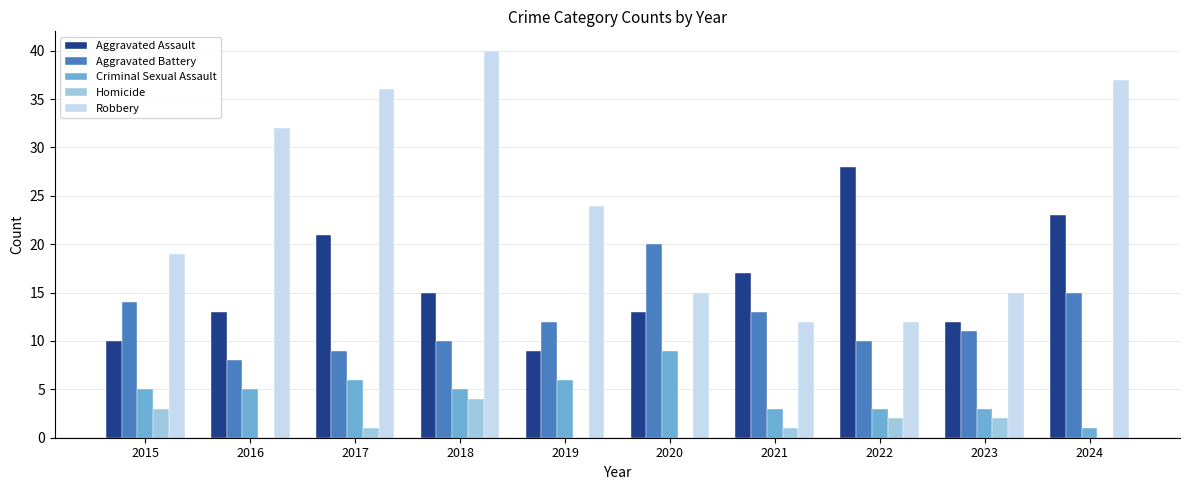

Is the value of Aggravated Assault at 2023 greater than the value of Homicide at 2016?

Yes